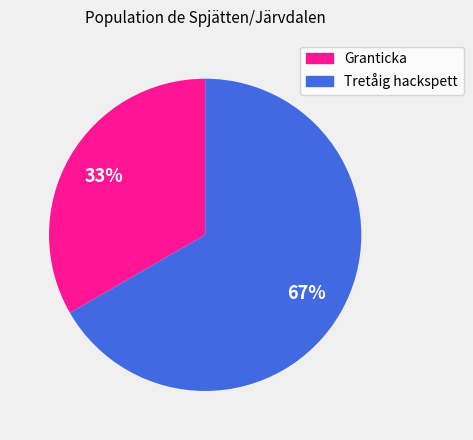

To the nearest percent, what is the average slice percentage?

50%